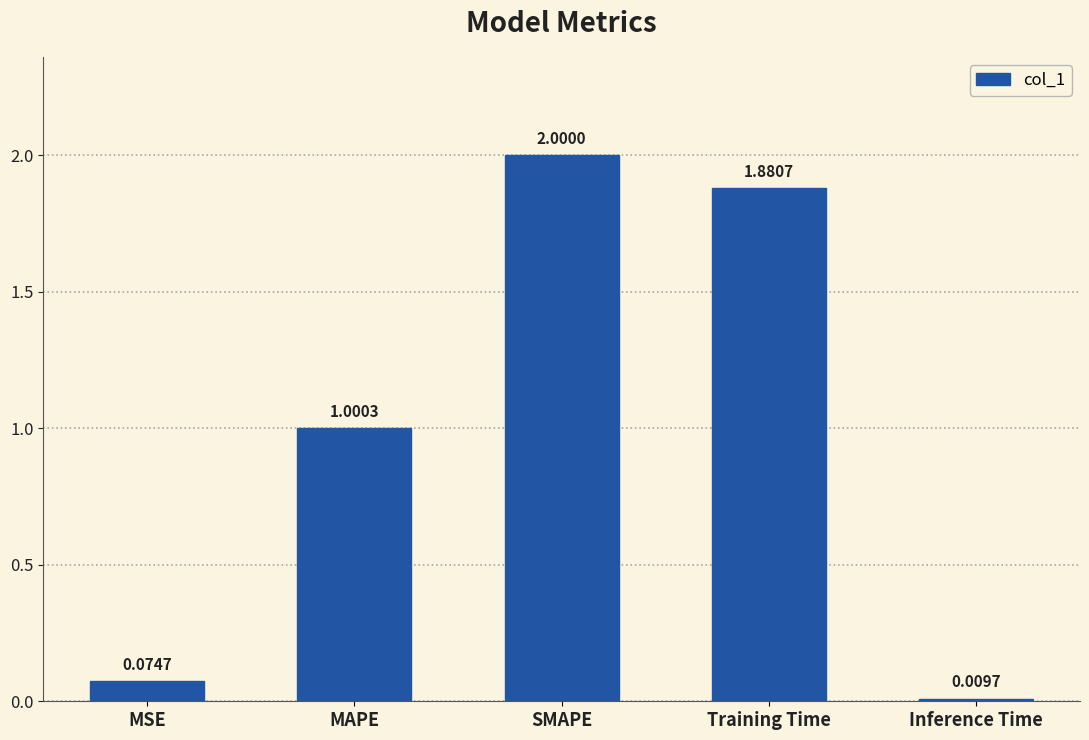

What is the sum of all values?

5.0